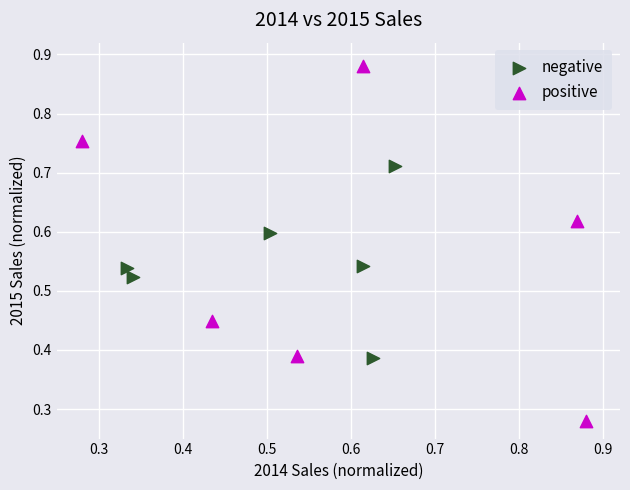

Which series has the widest spread of Y values?

positive